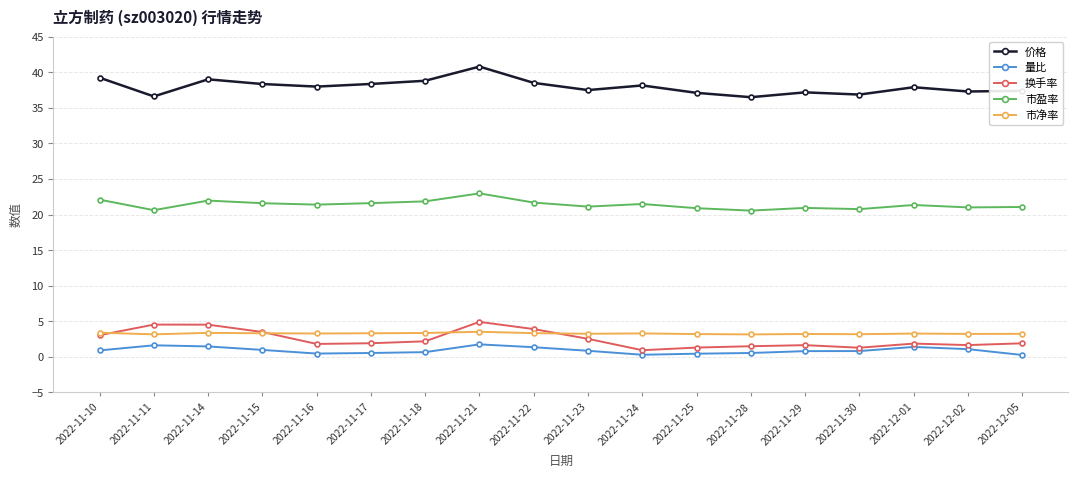

What is the total value across all series at 2022-11-28?

62.3